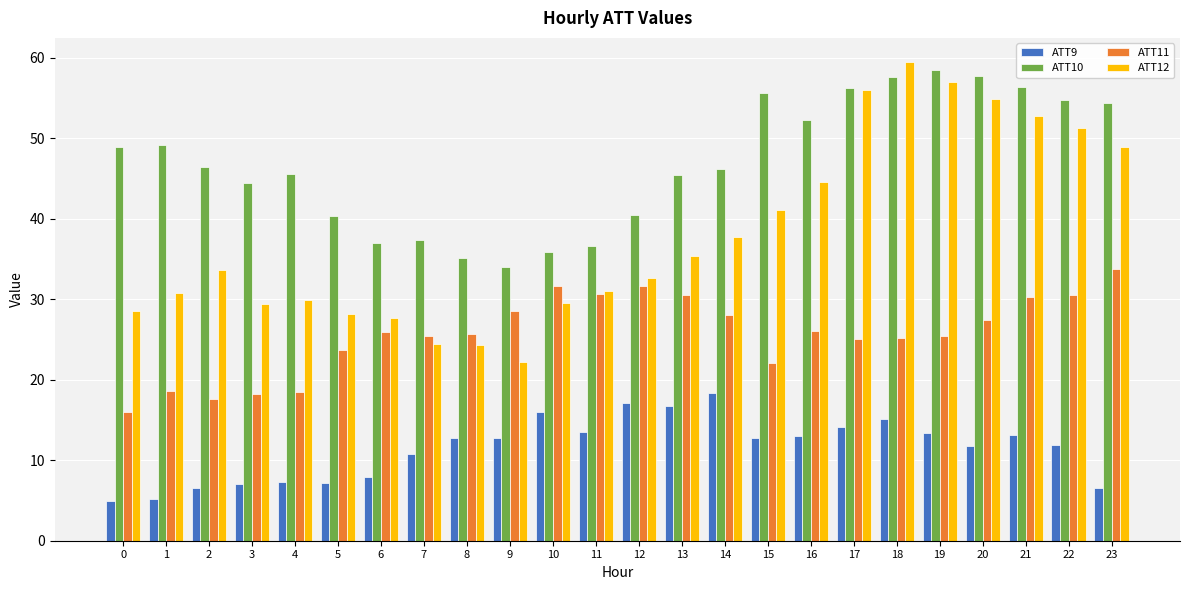

At which label is ATT9 closest to 11?

7